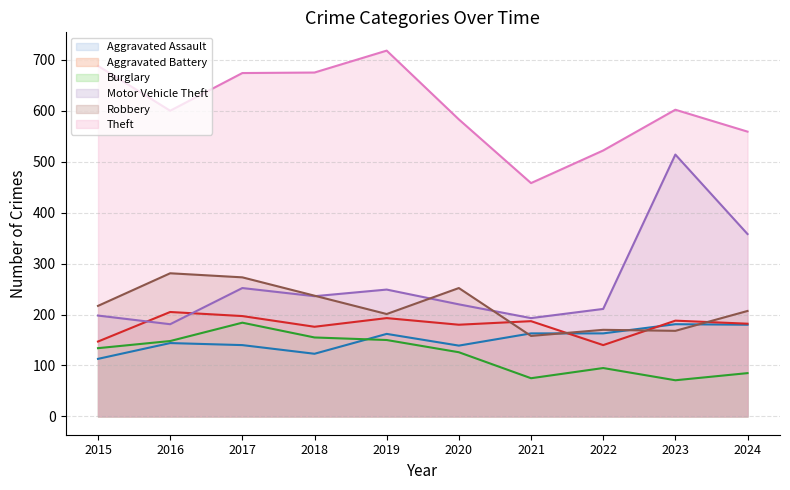

The value of Robbery at 2024 is 207. True or false?

True